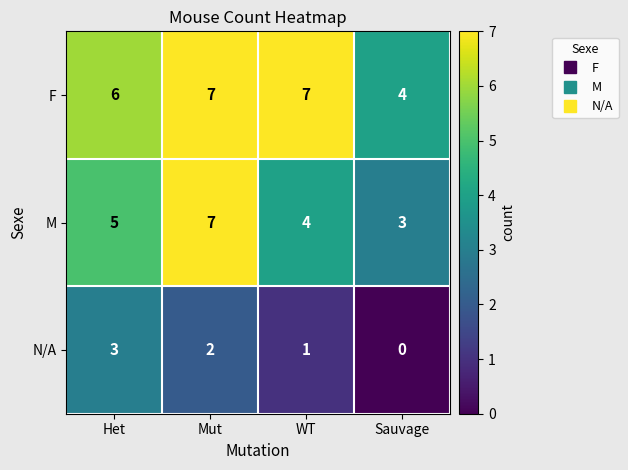

Between WT and Sauvage, which series saw the biggest shift?

F